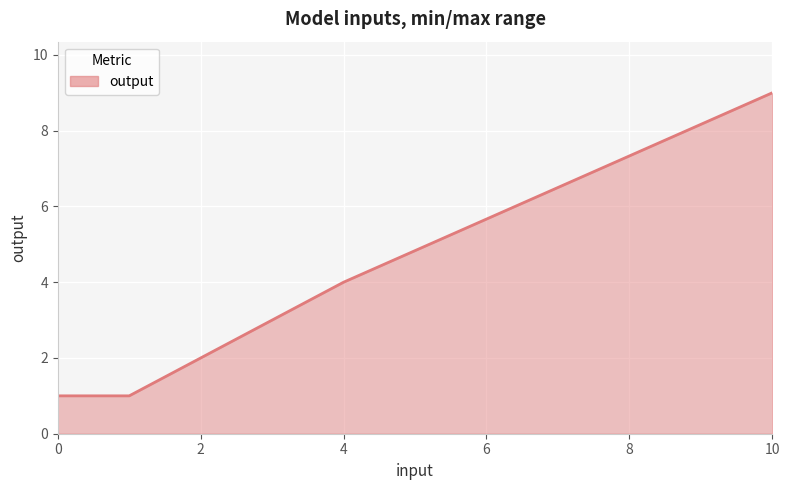

Reading right to left, list all the values displayed in this chart.

9	4	3	2	1	1